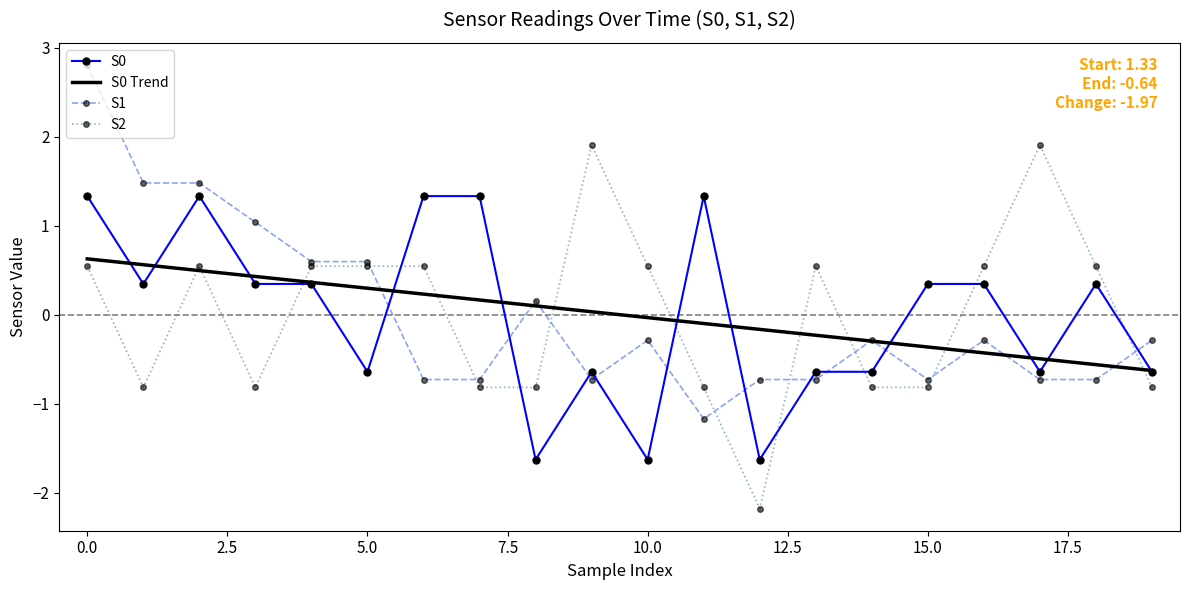

What is the difference between the second highest and minimum values in the S2 series?

4.1